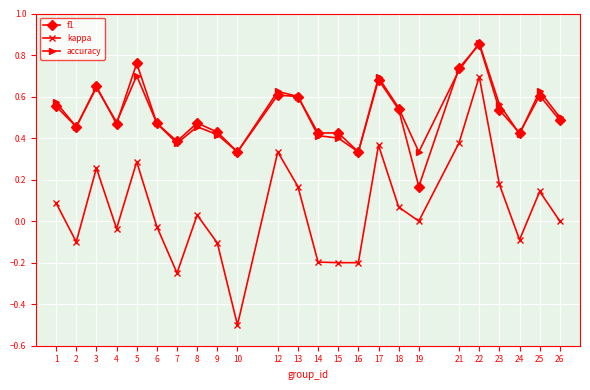

At which category is the sum across all series the highest?

22